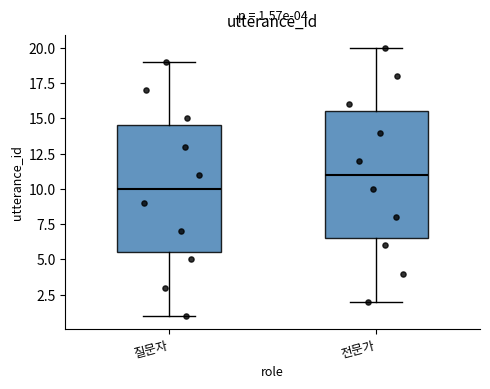

Which box's median line is the lowest?

질문자